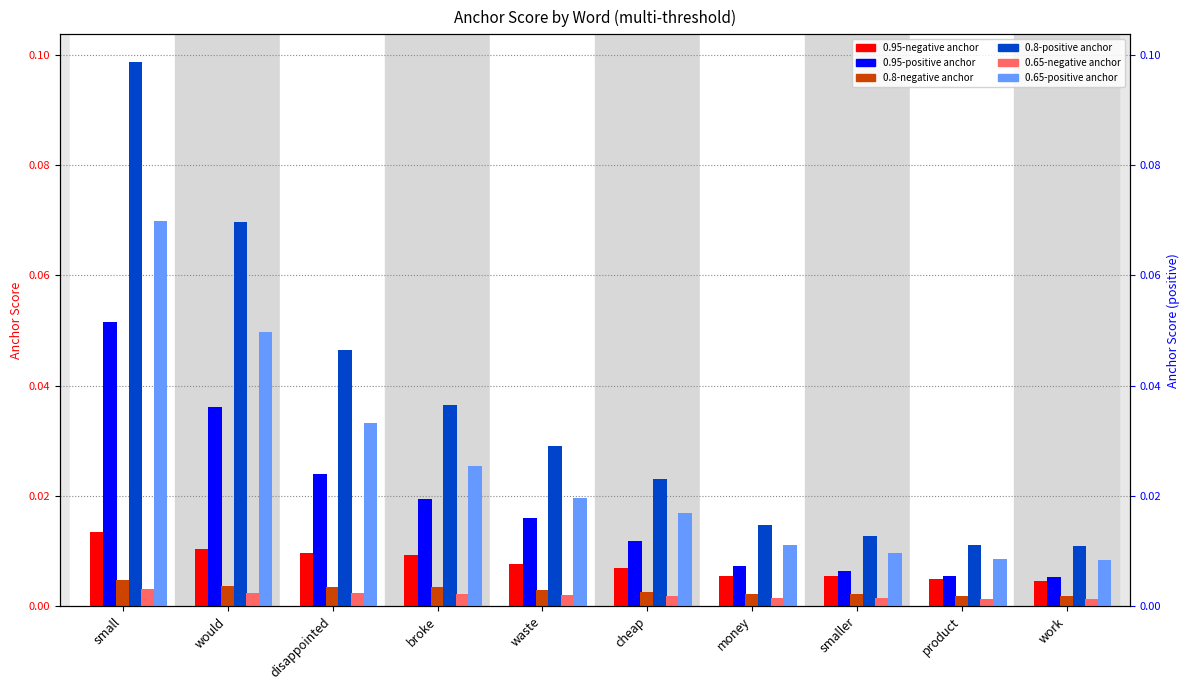

The 0.95-negative anchor series shows 0.0 at product. True or false?

True